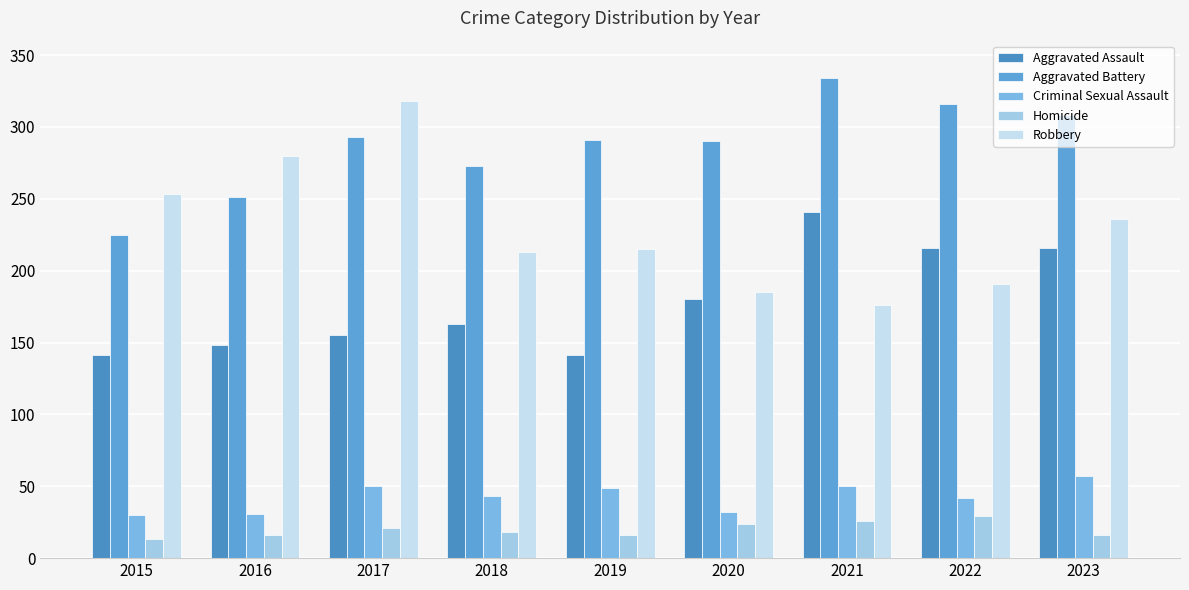

How many data points does each series have?

9